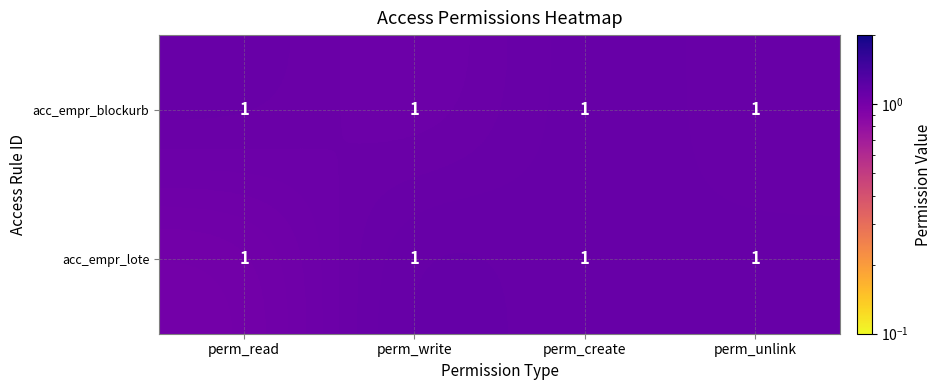

Which label corresponds to the largest value in the chart?

perm_write